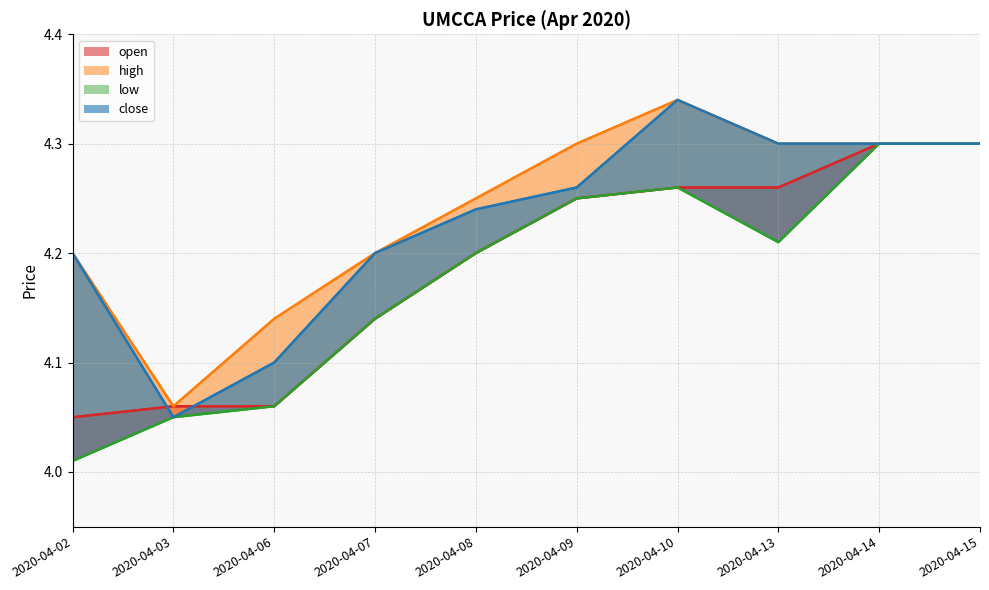

Rank the series by their maximum value, from highest to lowest.

high, close, open, low